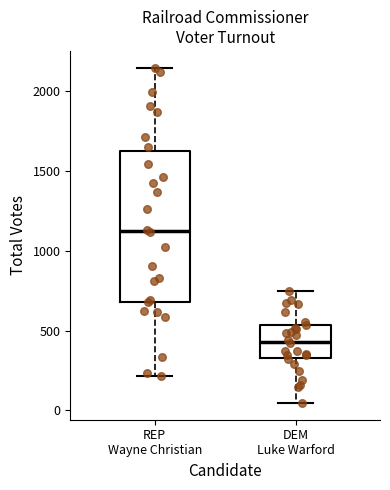

Where does the upper whisker of the box for REP Wayne Christian end on the y-axis? The values are not printed on the chart, so give them approximately, as read against the axis.

2150